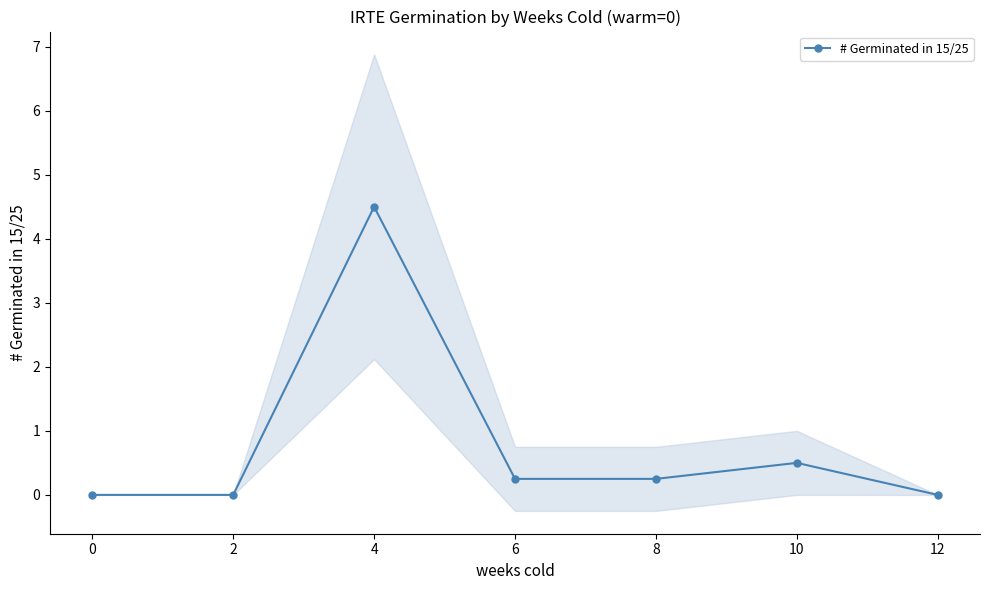

Is it true that # Germinated in 15/25 equals -1.6 at 0?

False